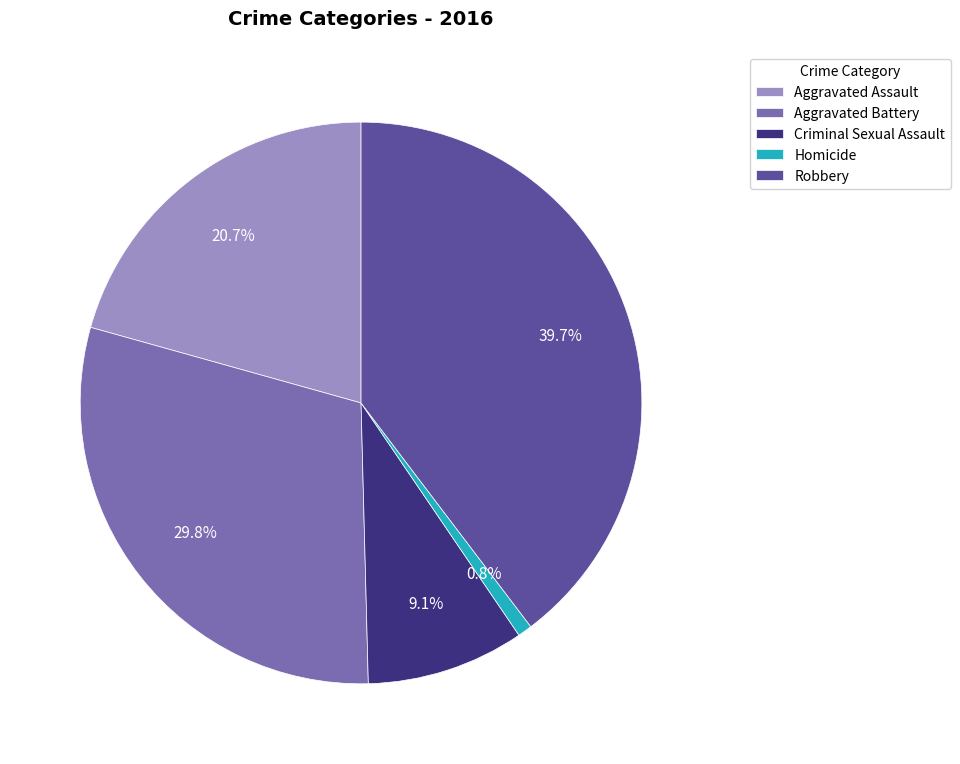

What is the smallest slice in the pie chart?

Homicide